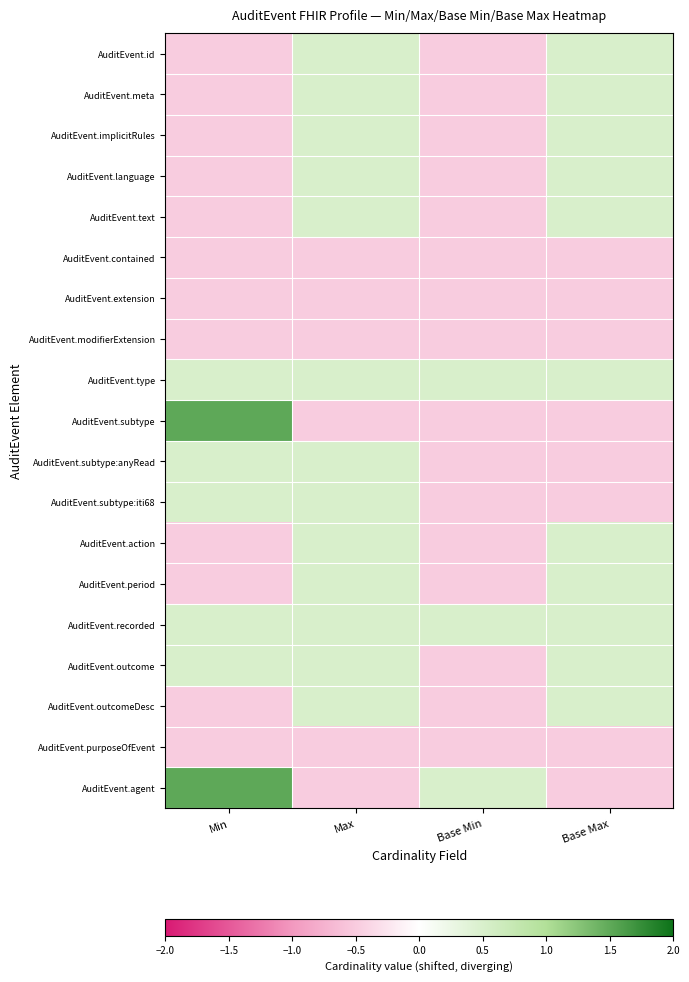

At how many categories does at least one series exceed 1?

1